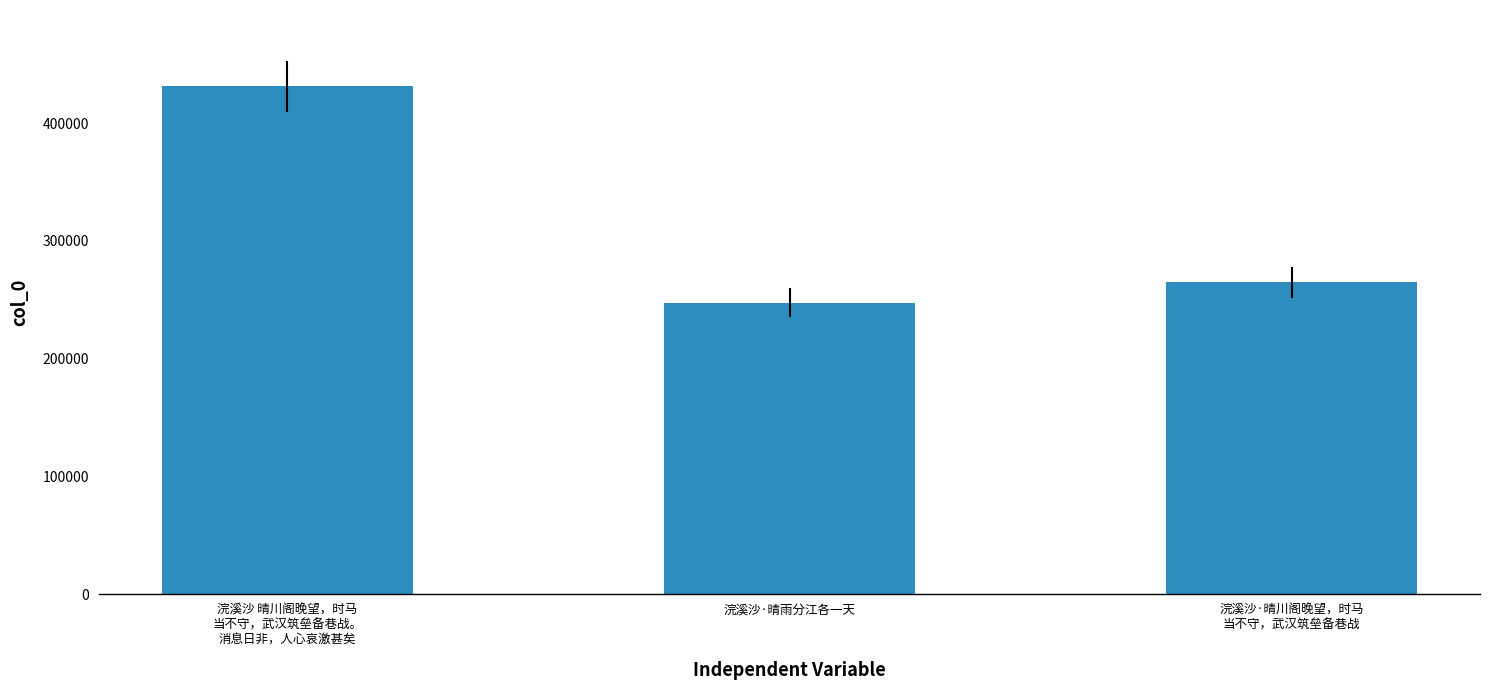

Rank the categories by value from highest to lowest.

浣溪沙 晴川阁晚望，时马
当不守，武汉筑垒备巷战。
消息日非，人心哀激甚矣, 浣溪沙·晴川阁晚望，时马
当不守，武汉筑垒备巷战, 浣溪沙·晴雨分江各一天